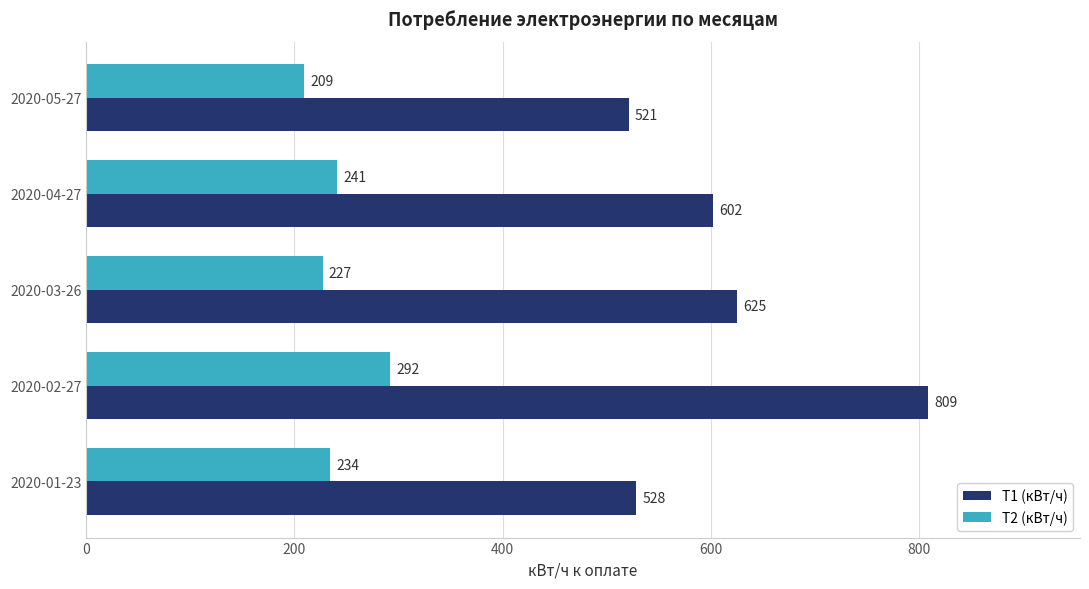

Is it true that Т2 (кВт/ч) equals 374 at 2020-03-26?

False